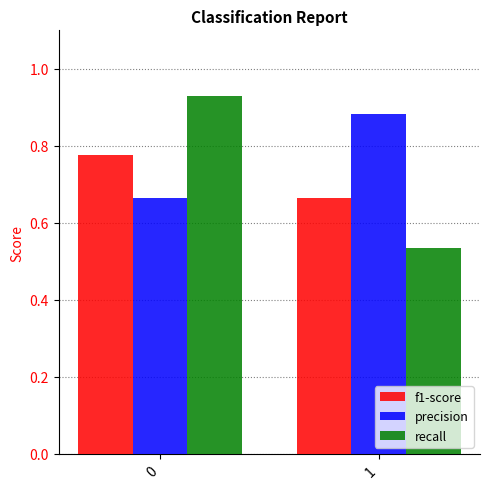

Rank the series by their maximum value, from highest to lowest.

recall, precision, f1-score